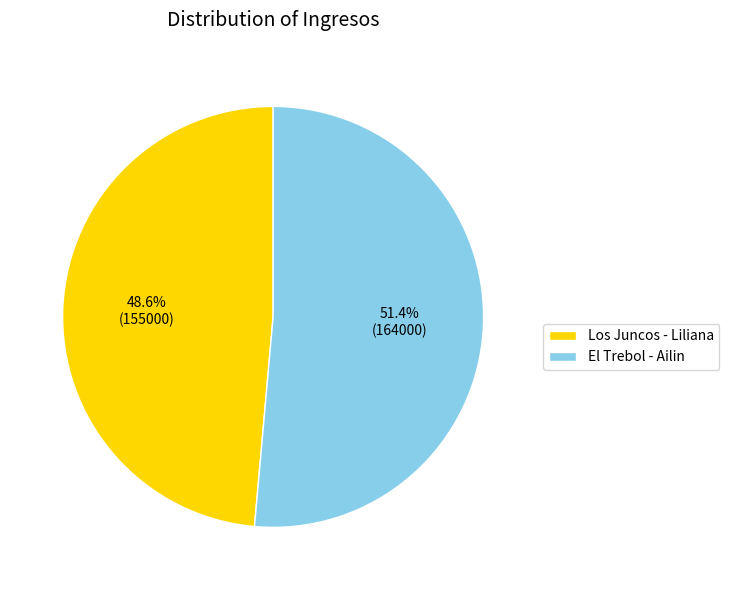

Combined, what portion of the pie is El Trebol - Ailin and Los Juncos - Liliana?

100.0%